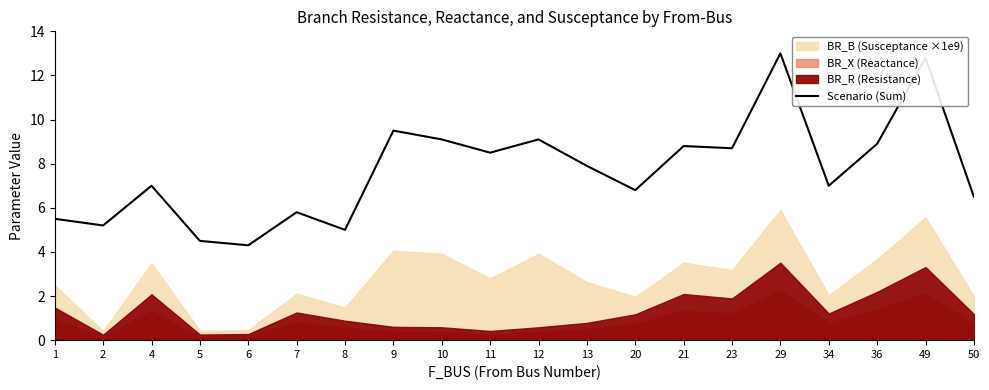

What is the difference between the second highest and second lowest values?

8.3